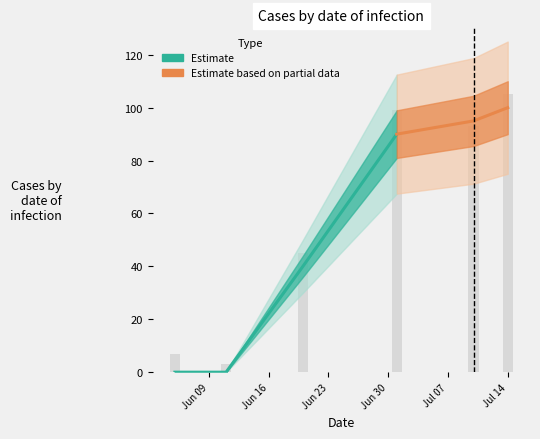

What is the difference between the values at 2020-06-11 and 2020-07-14?

100